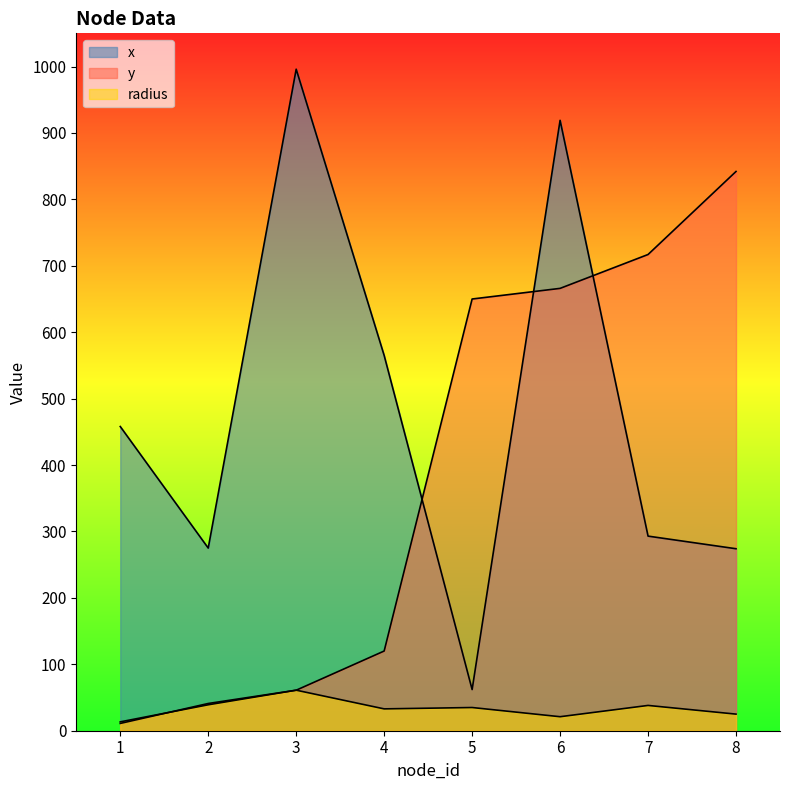

Is it true that x equals 397.3 at 2?

False